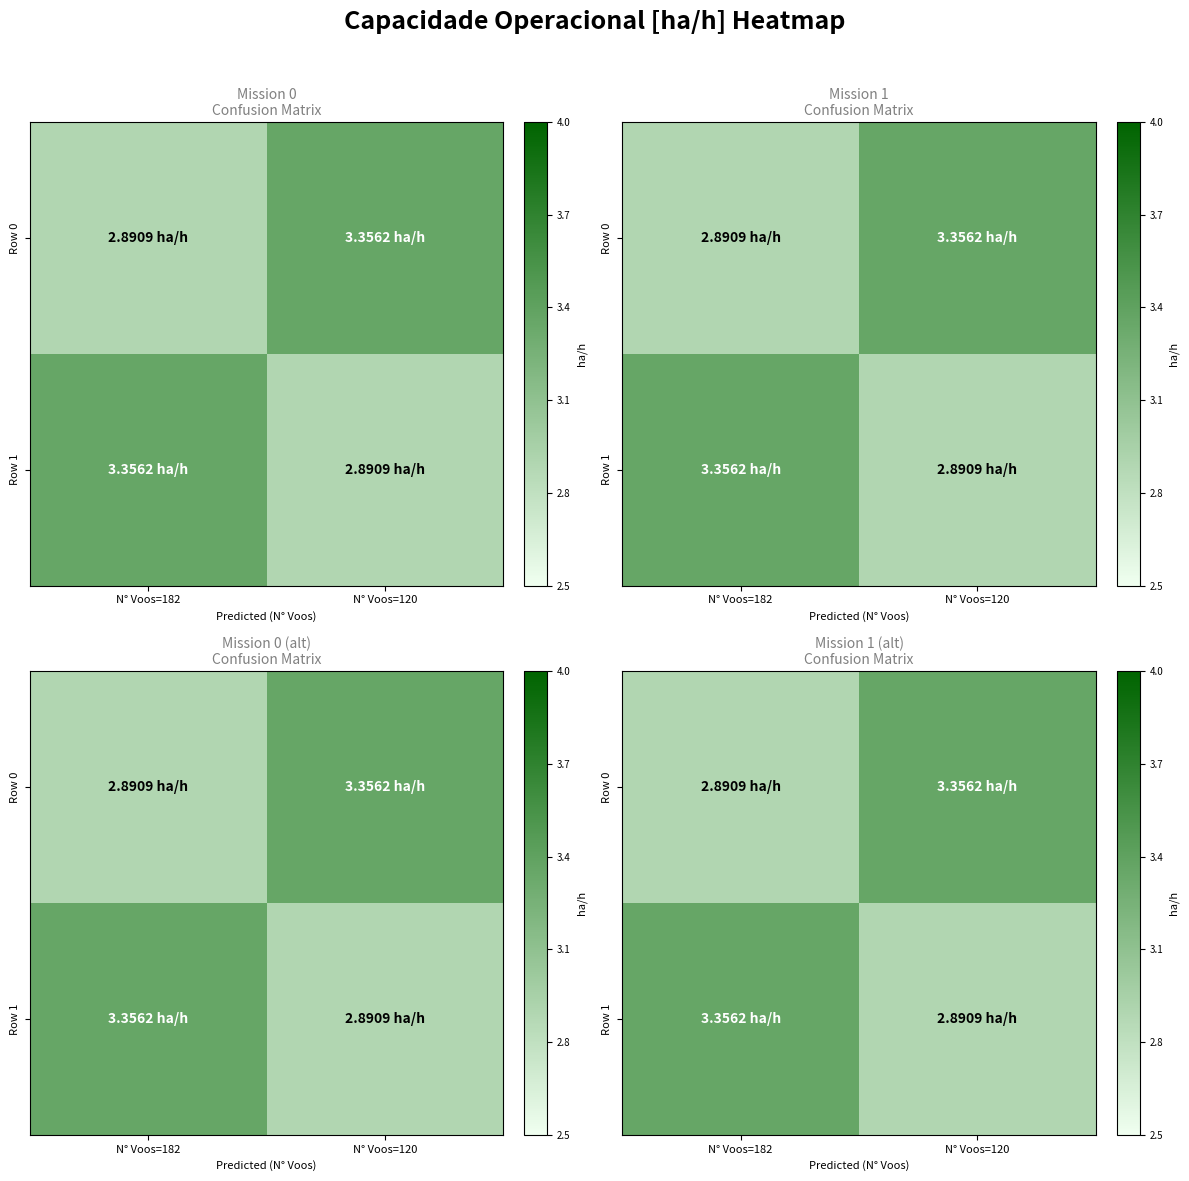

Which series has the largest range (max minus min)?

Row 0